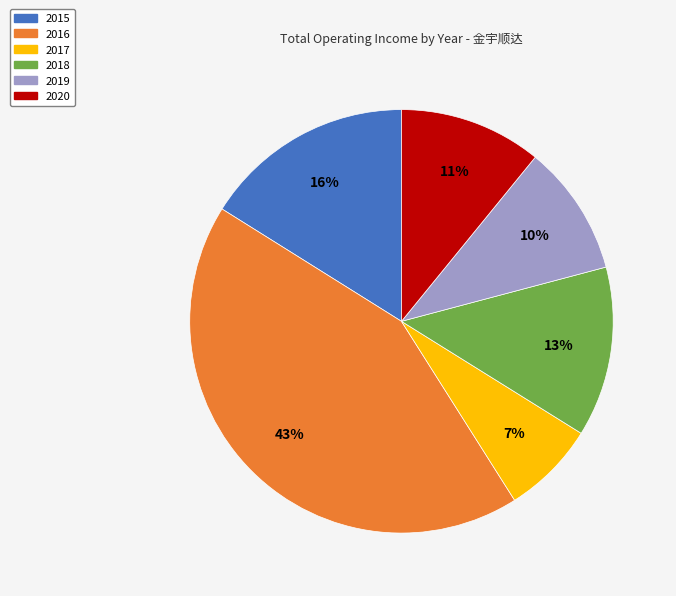

To the nearest percent, what percentage of the pie is 2018?

13%